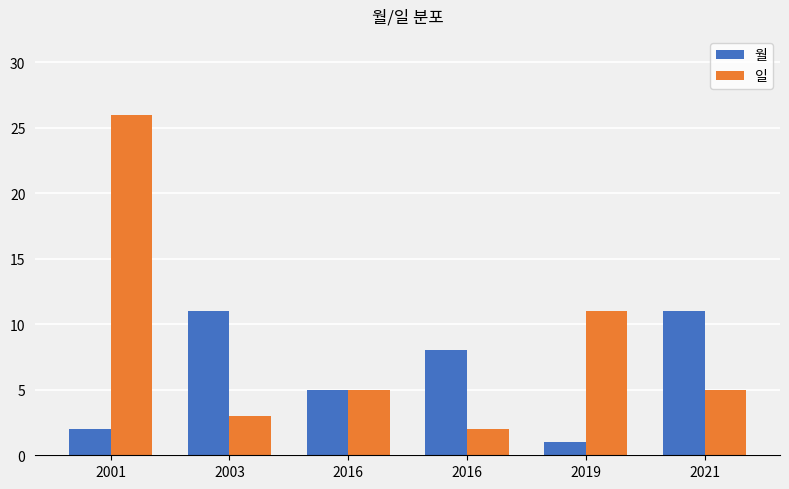

Count the number of categories in the chart.

6